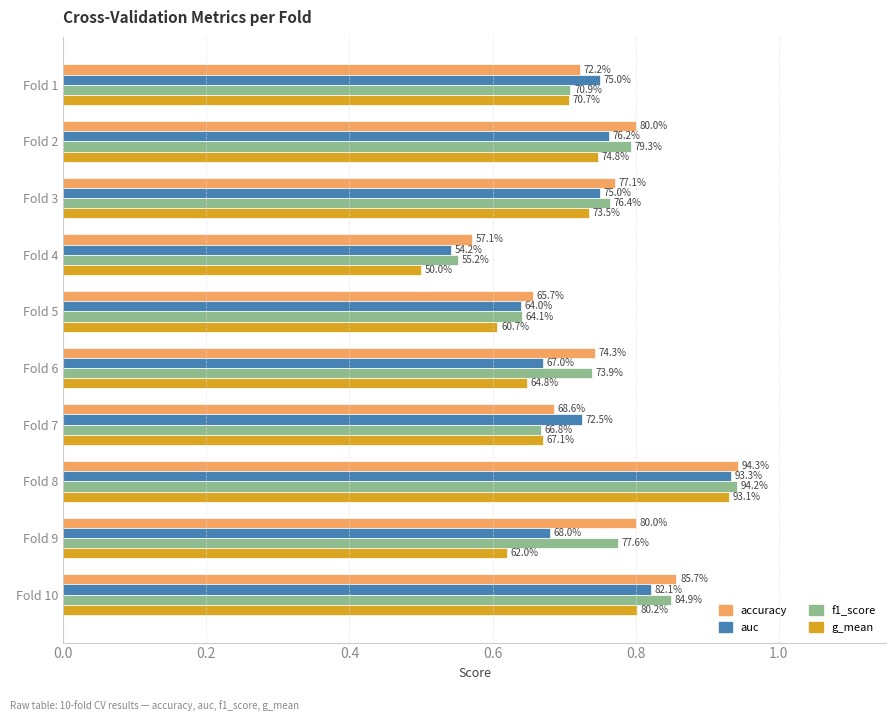

What is the value of the f1_score bar at the 9th from the left?

0.8